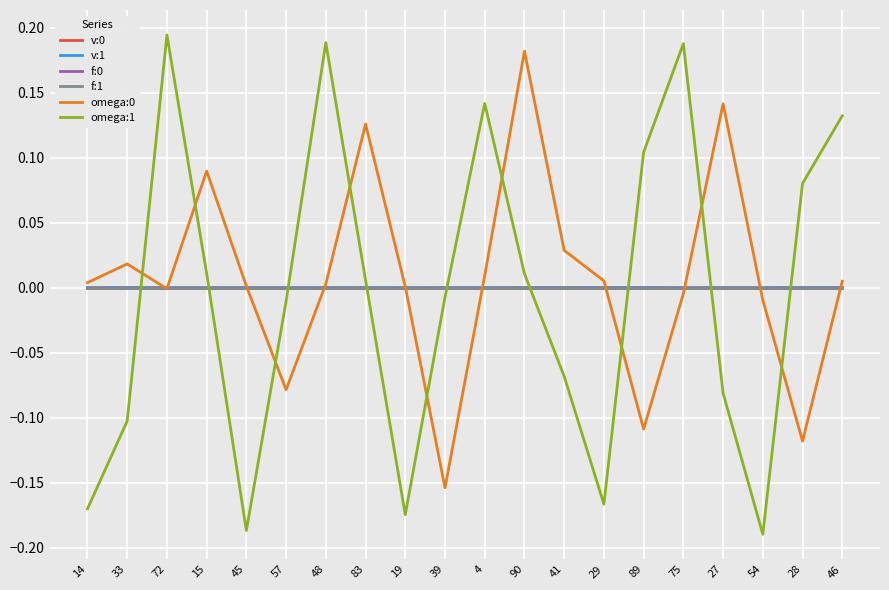

After their last crossing, which series has the higher values: omega:1 or f:1?

omega:1